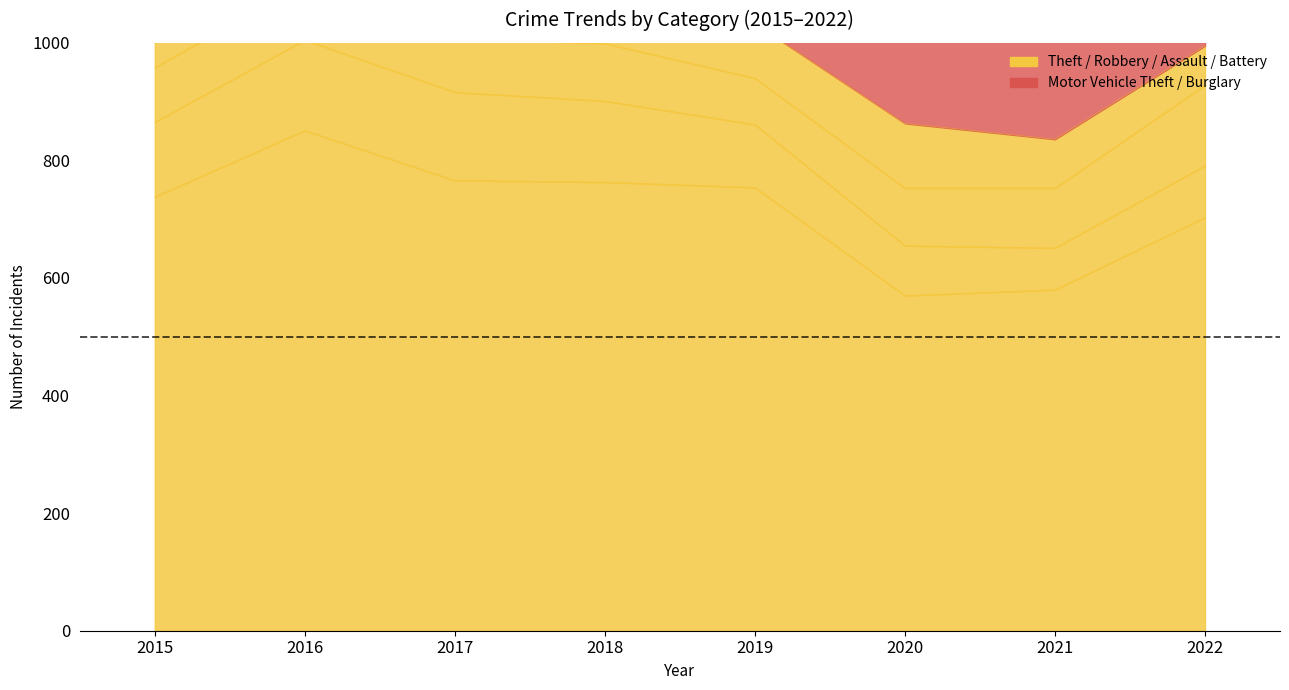

Between 2017 and 2018, which series saw the biggest shift?

Motor Vehicle Theft